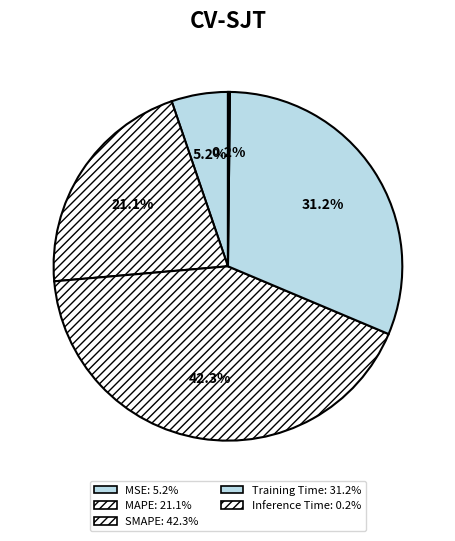

Count the number of slices in the pie.

5